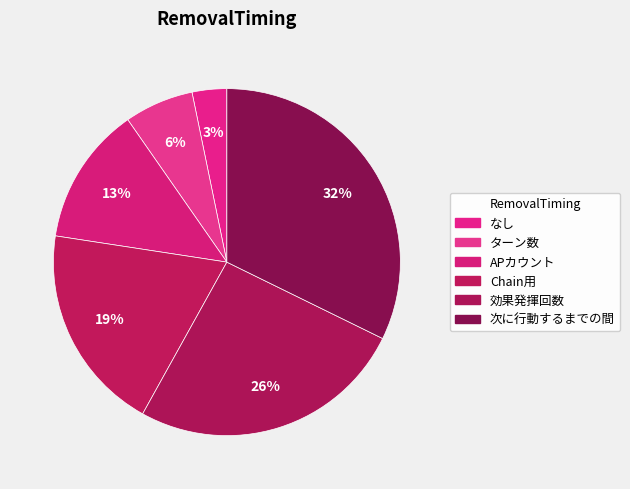

What is the largest slice in the pie chart?

次に行動するまでの間